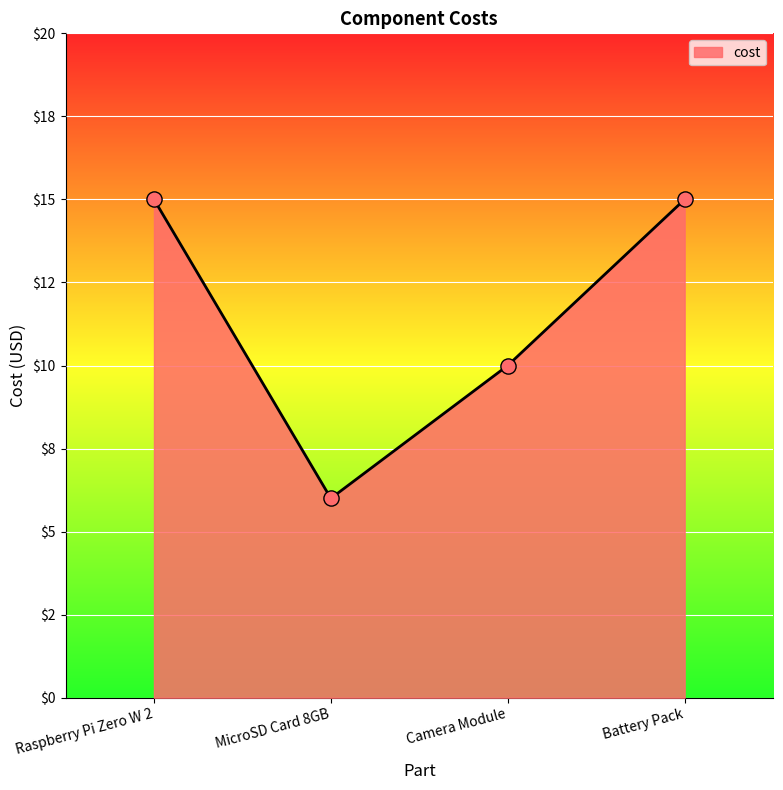

Between MicroSD Card 8GB and Camera Module, which is larger?

Camera Module